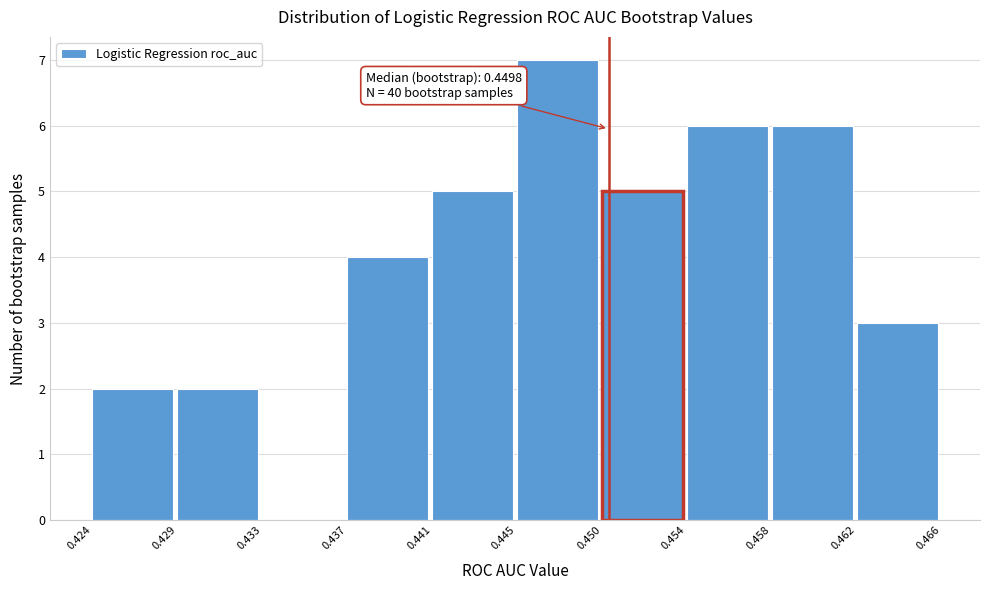

Reading left to right, what are all the values shown in this chart?

0.424=2	0.429=2	0.433=0	0.437=4	0.441=5	0.445=7	0.450=5	0.454=6	0.458=6	0.462=3